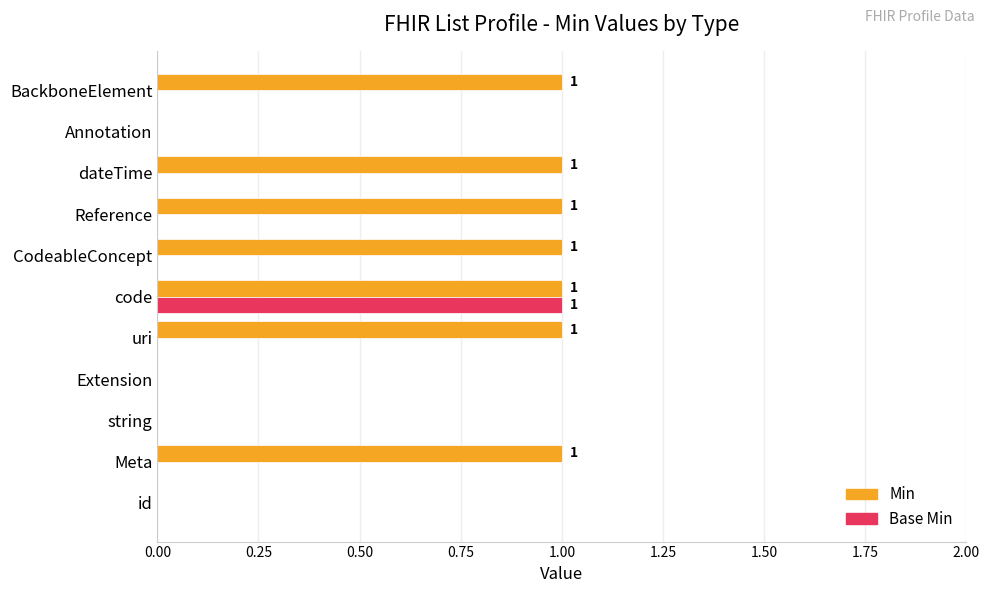

True or false: Base Min has a value of 0 at Meta.

True